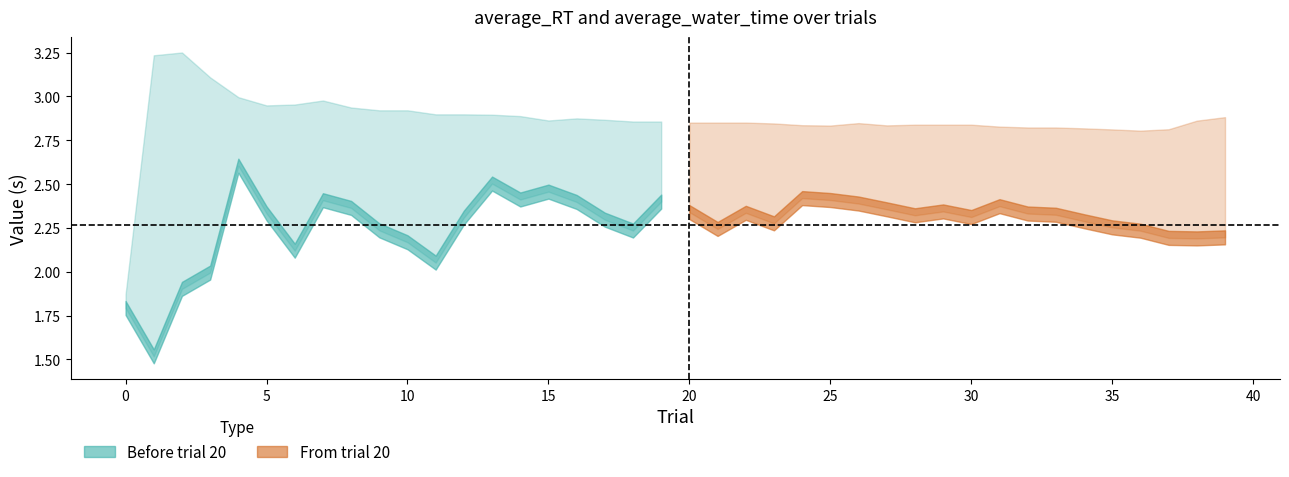

The average_water_time series shows 1.6 at 33. True or false?

False